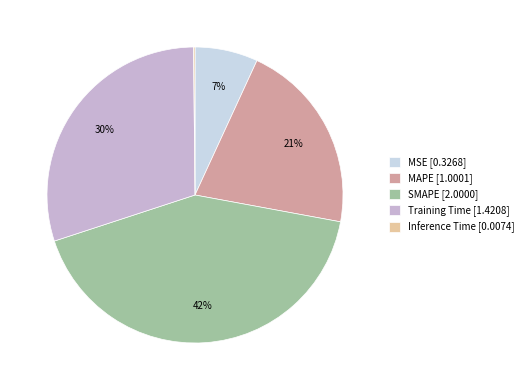

Is the sum of MAPE and SMAPE greater than half?

Yes